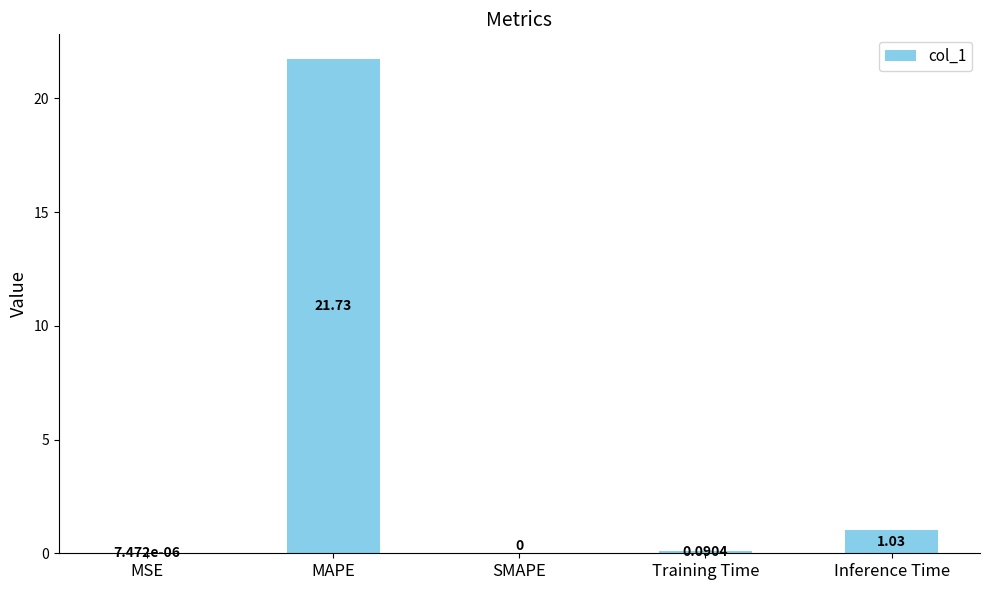

Where is the data nearest to the value 10?

Inference Time